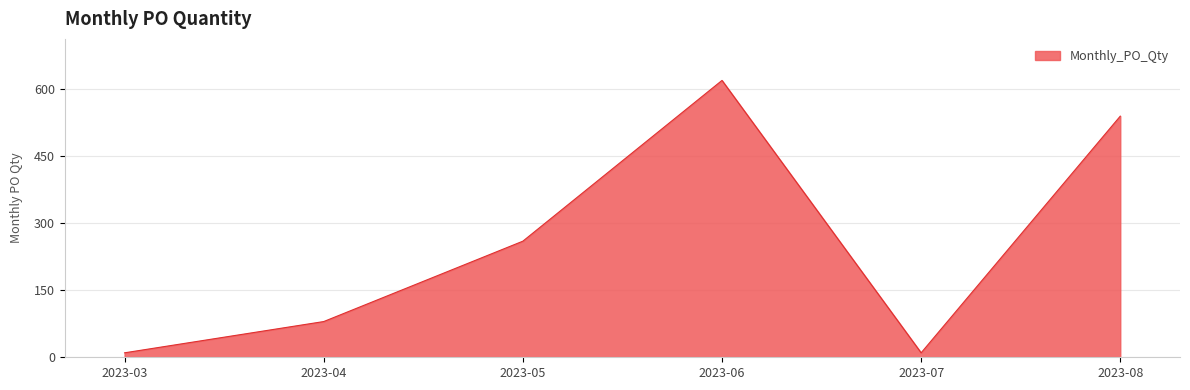

Where is the data nearest to the value 315?

2023-05